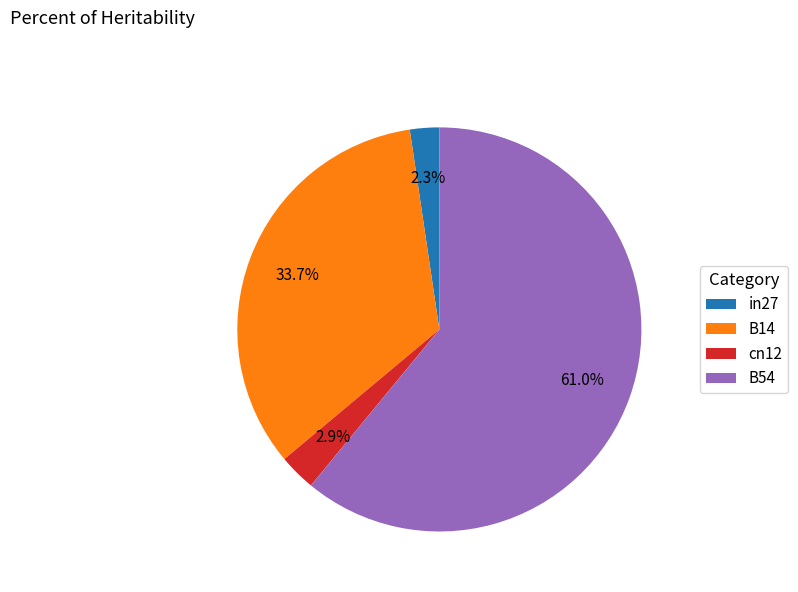

What is the majority slice?

B54